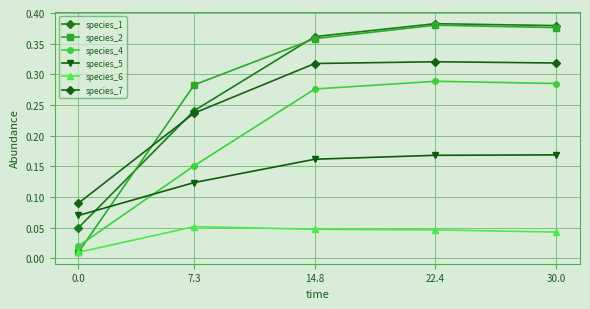

How many lines are shown in the chart?

6